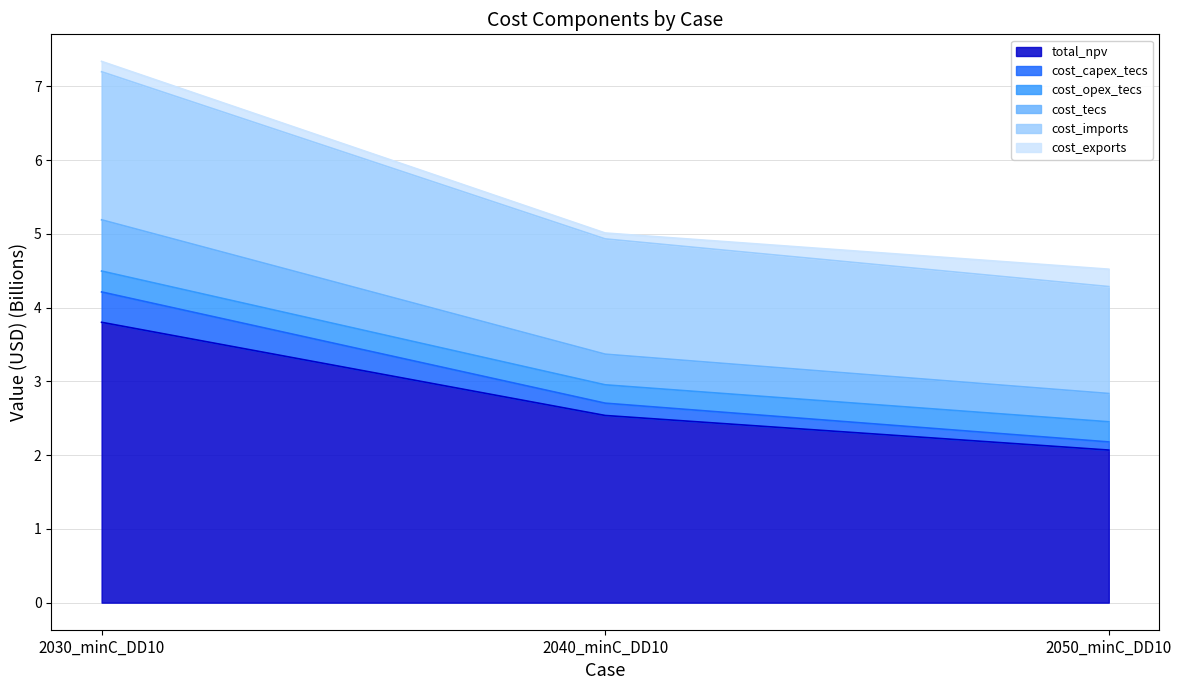

The value of total_npv at 2030_minC_DD10 is 1.4. True or false?

False